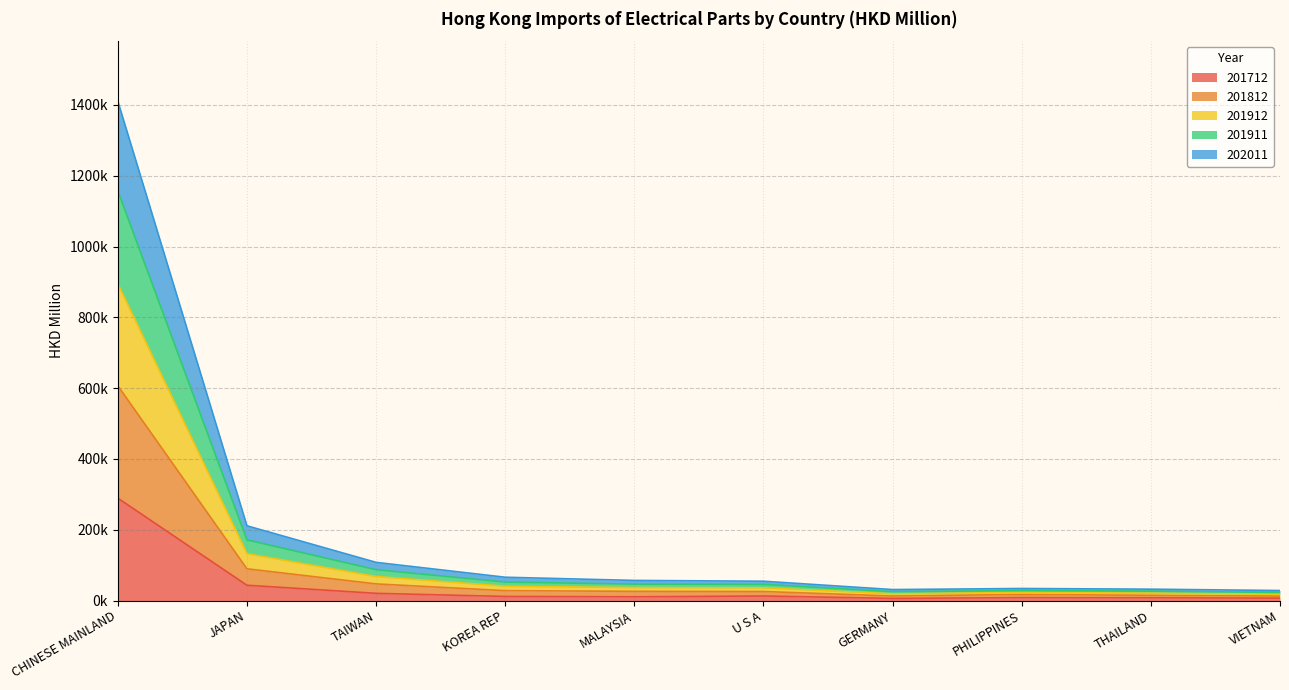

Does the chart have visible grid lines?

Yes